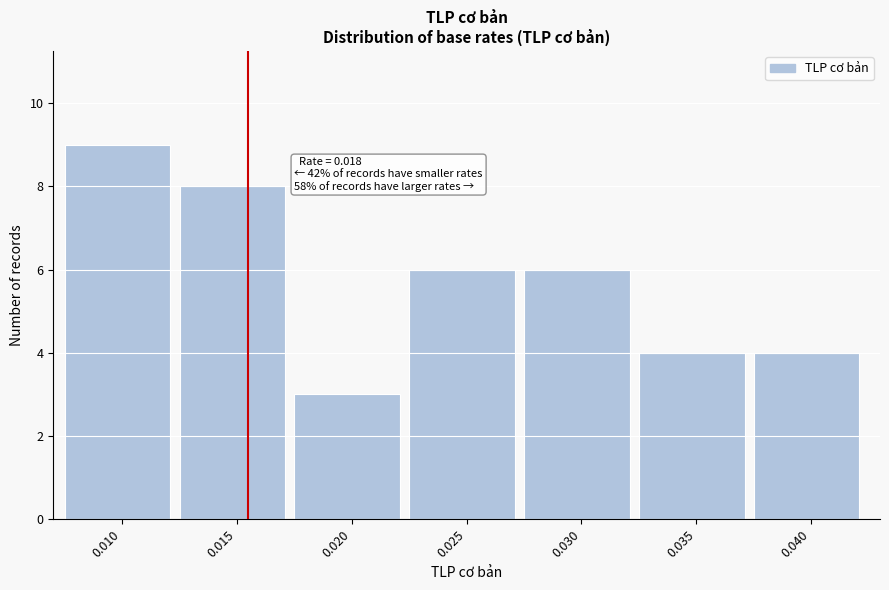

Reading right to left, what are all the values shown in this chart?

0.040=4	0.035=4	0.030=6	0.025=6	0.020=3	0.015=8	0.010=9